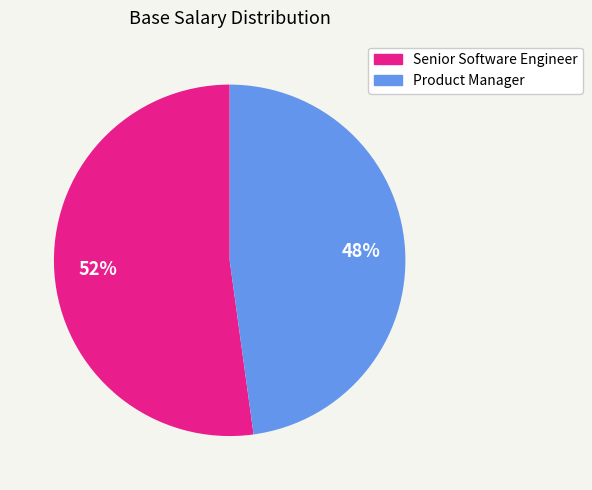

Between Senior Software Engineer and Product Manager, which is larger?

Senior Software Engineer